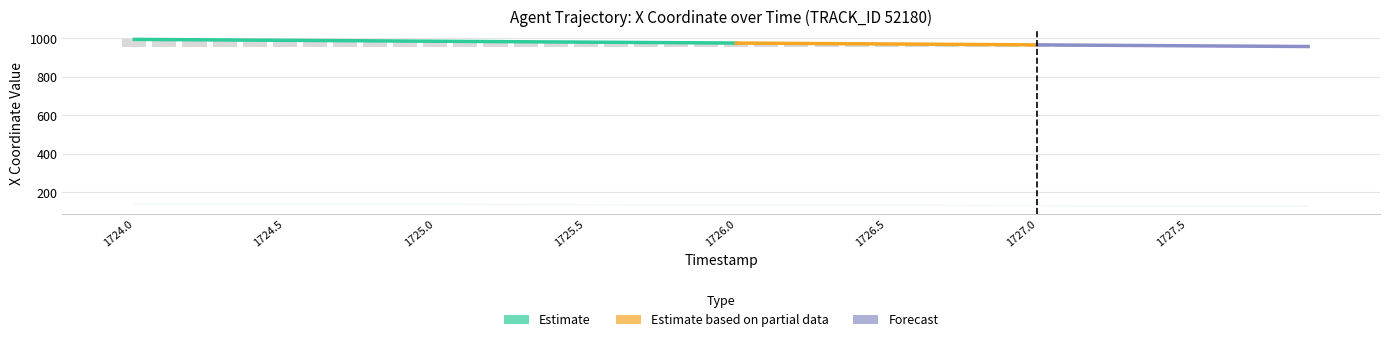

What is the difference between the second highest and minimum values?

36.0